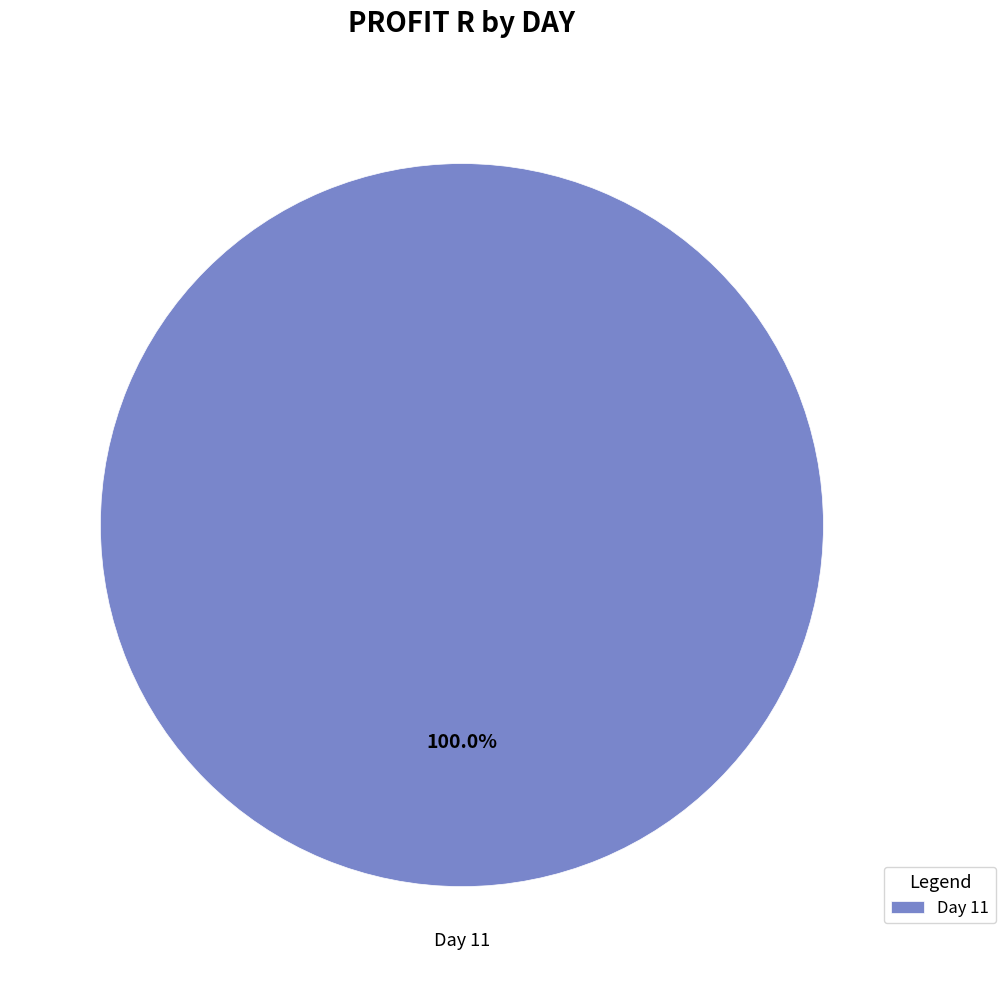

Rank the categories by value from lowest to highest.

Day 11